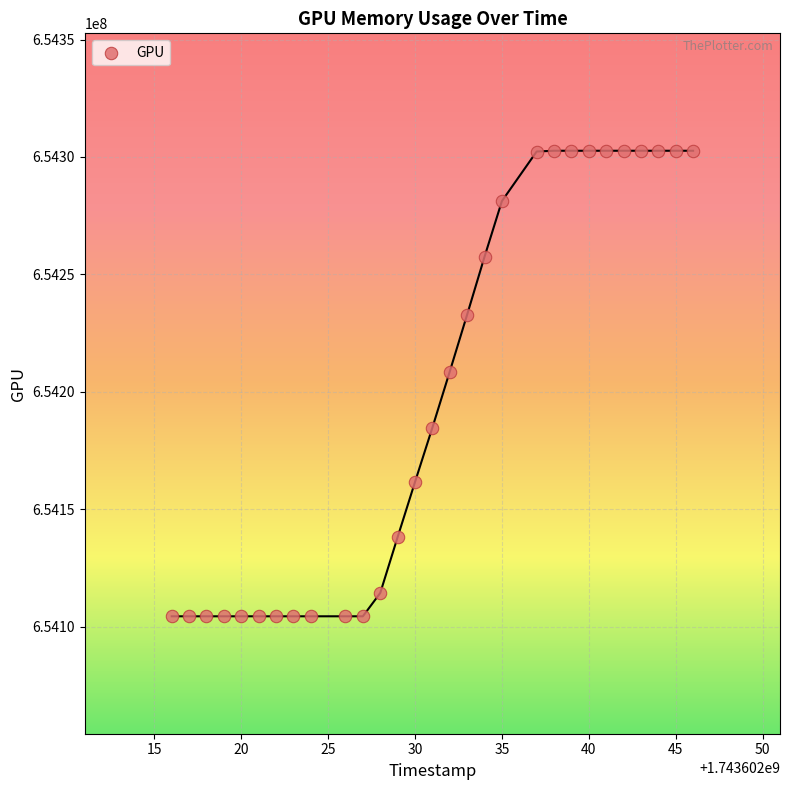

What is the range of X values (max minus min)?

30